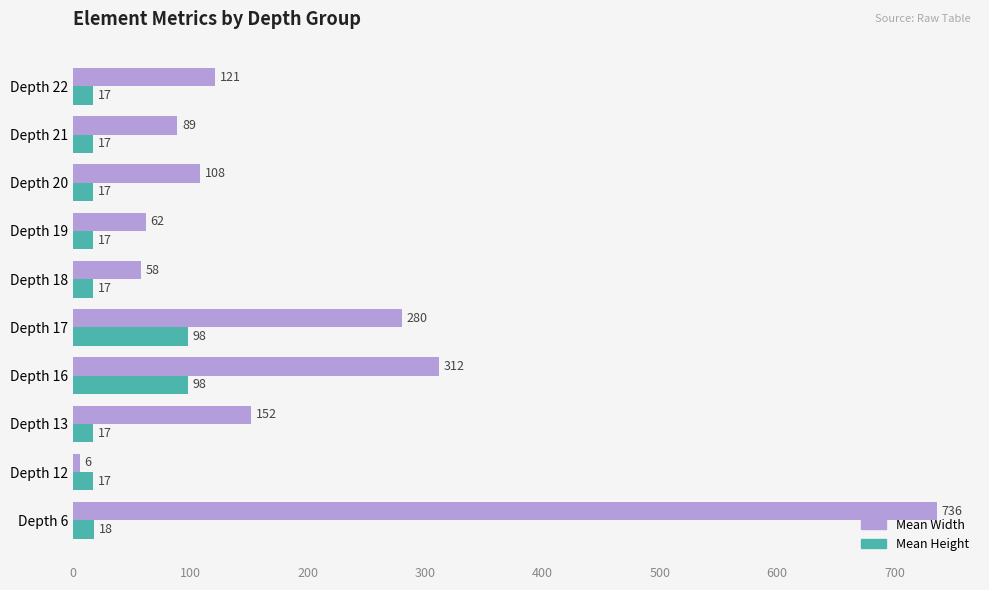

At which label is Mean Width closest to 371?

Depth 16